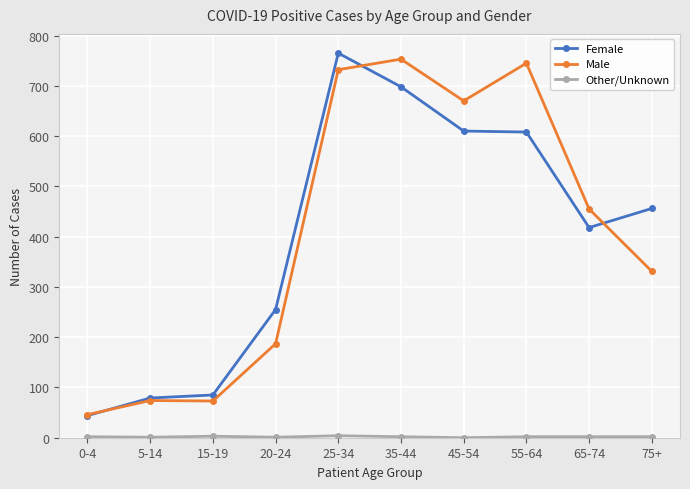

How many values in the Female series are below 456?

5